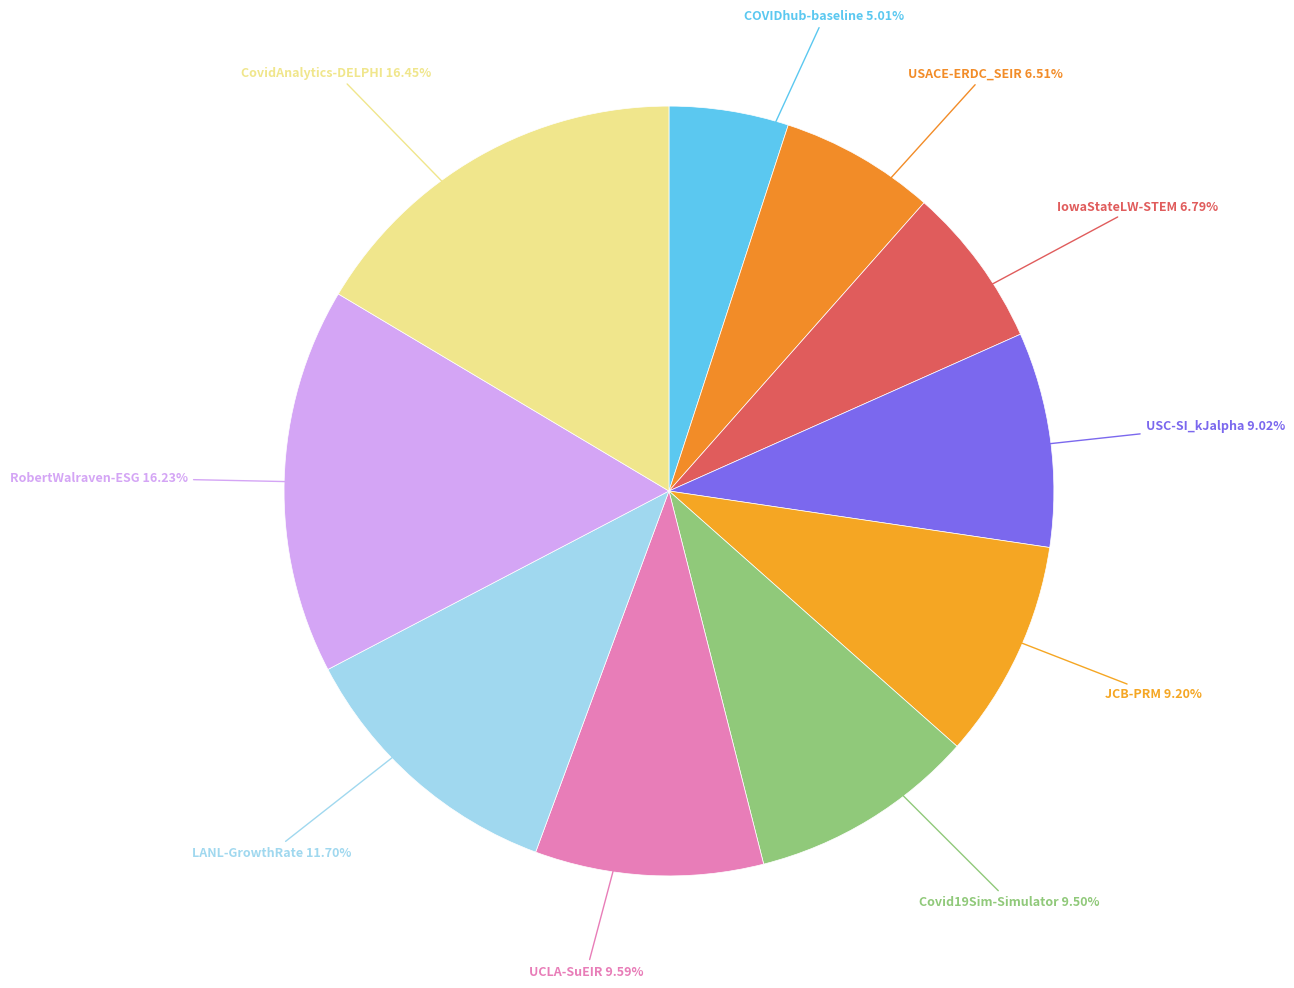

Which slice is the smallest?

COVIDhub-baseline